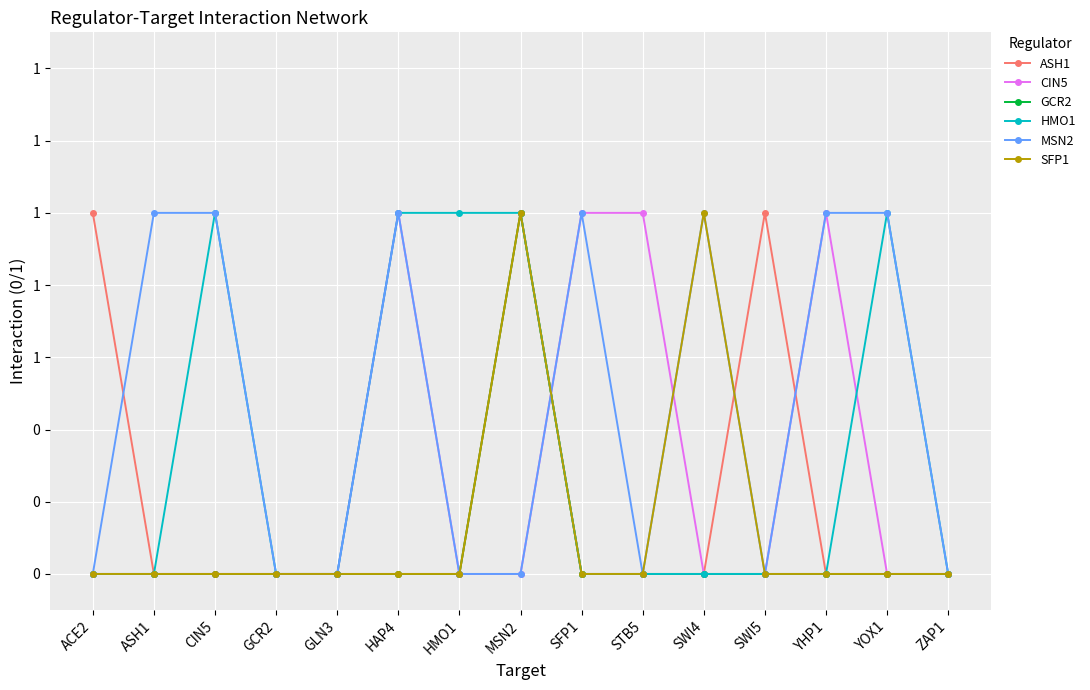

Rank the series at SFP1 from highest to lowest value.

CIN5, MSN2, ASH1, GCR2, HMO1, SFP1